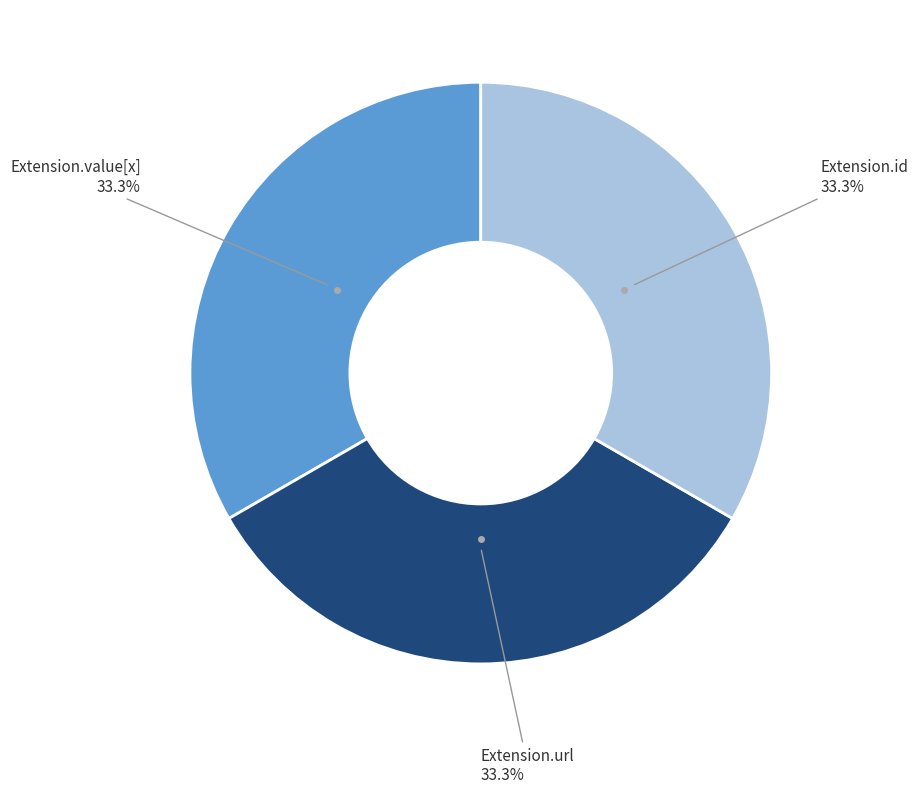

Does any single category account for the majority?

No